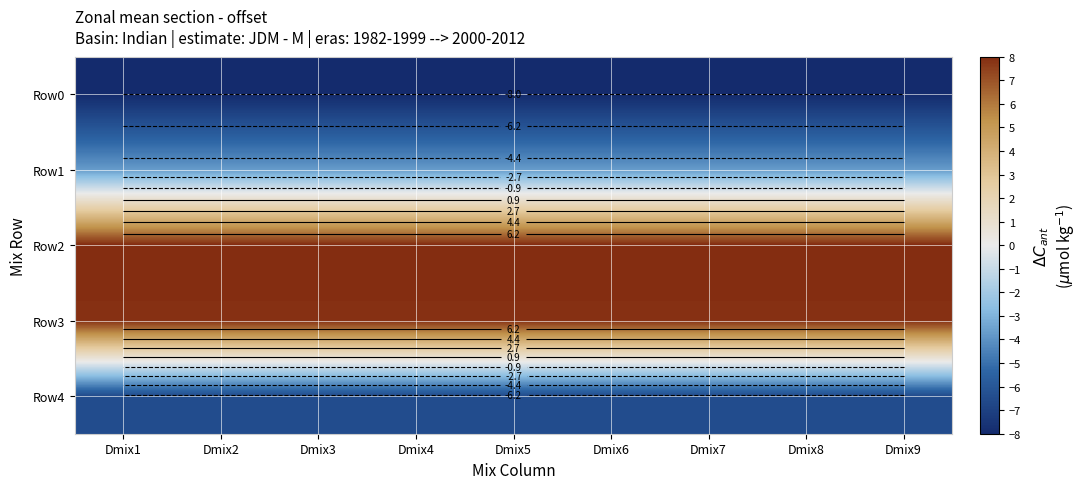

True or false: Row0 has a value of -10.7 at Dmix5.

False